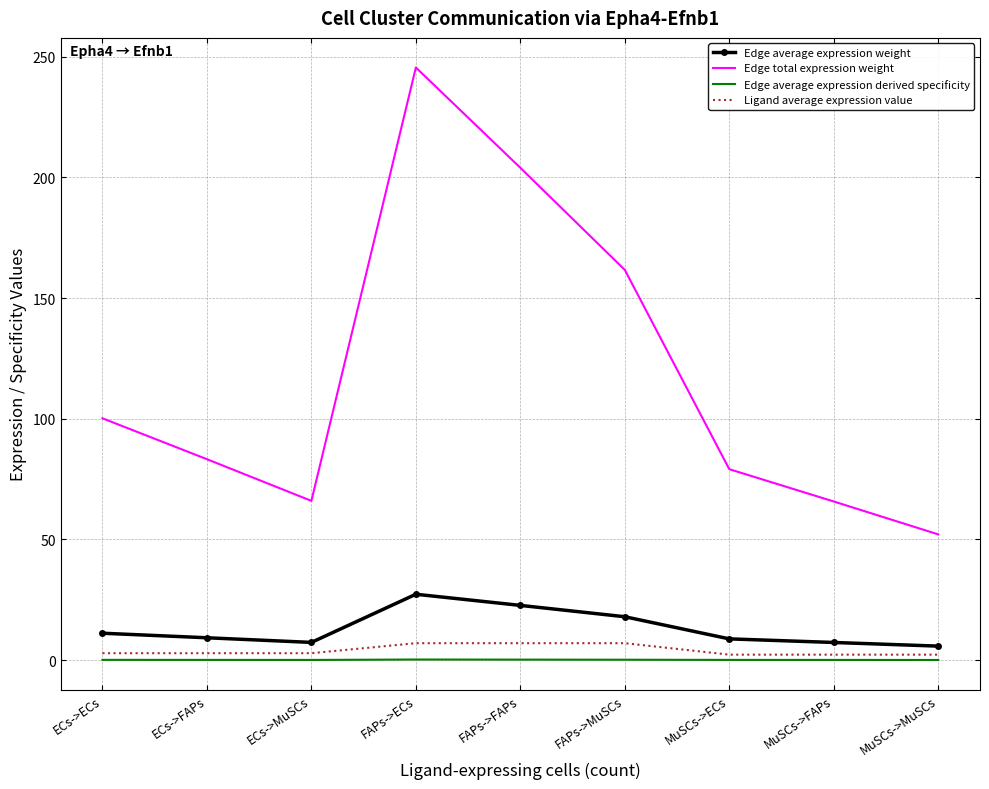

Rank the series by their maximum value, from highest to lowest.

Edge total expression weight, Edge average expression weight, Ligand average expression value, Edge average expression derived specificity